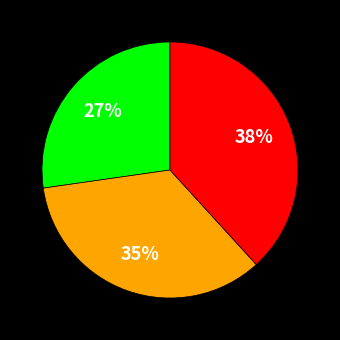

To the nearest percent, what is the difference between the largest and smallest slice percentages?

11%